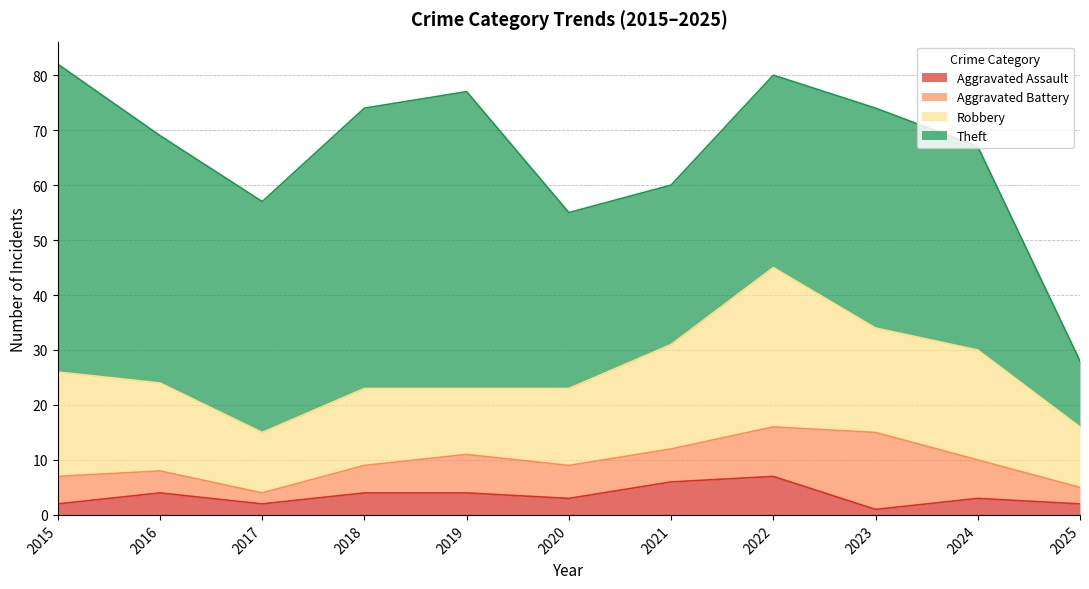

Read the Aggravated Assault value at 2022.

7